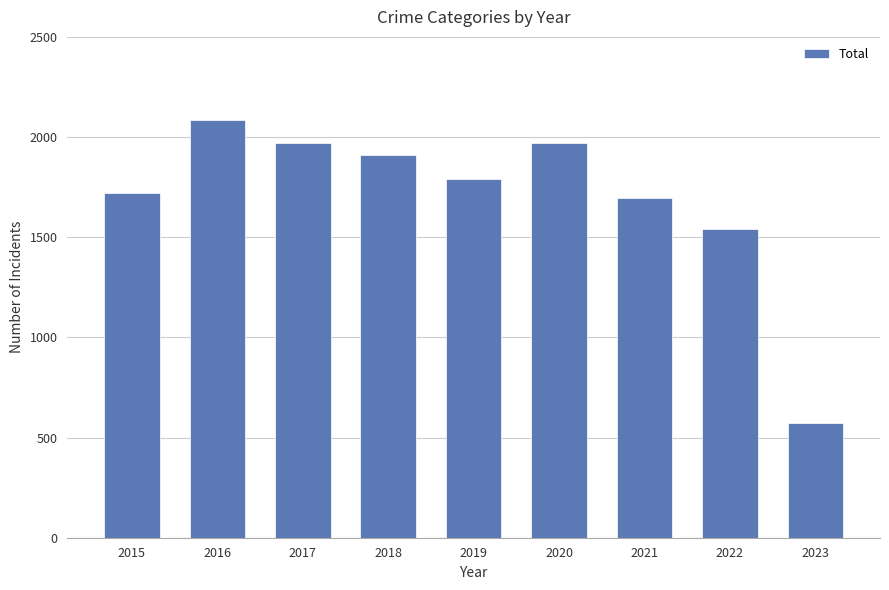

How many bars are there in total?

9